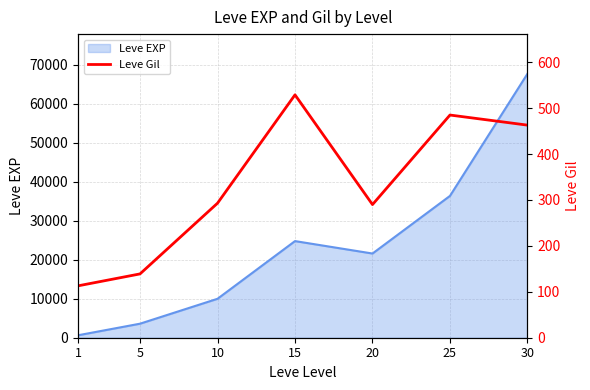

List the labels in order of Leve EXP value, smallest first.

1, 5, 10, 20, 15, 25, 30